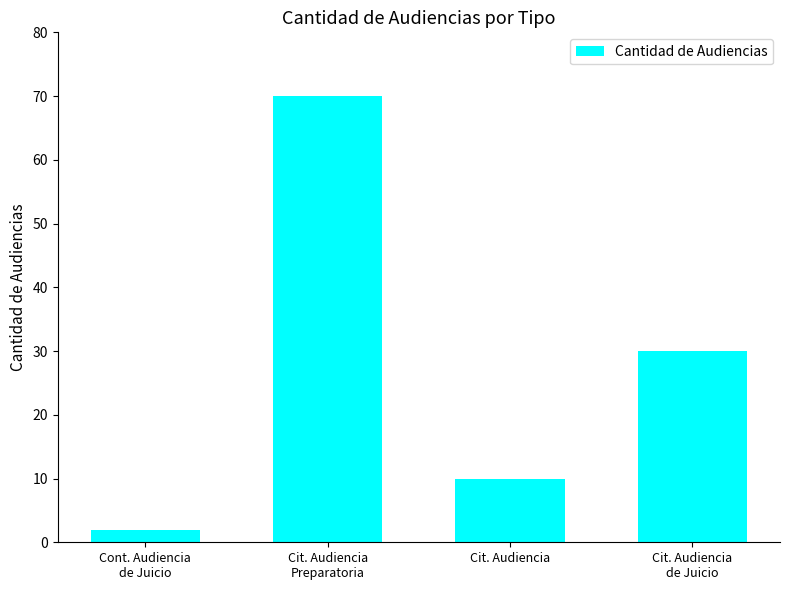

At which label does the data first exceed 30?

Cit. Audiencia
Preparatoria